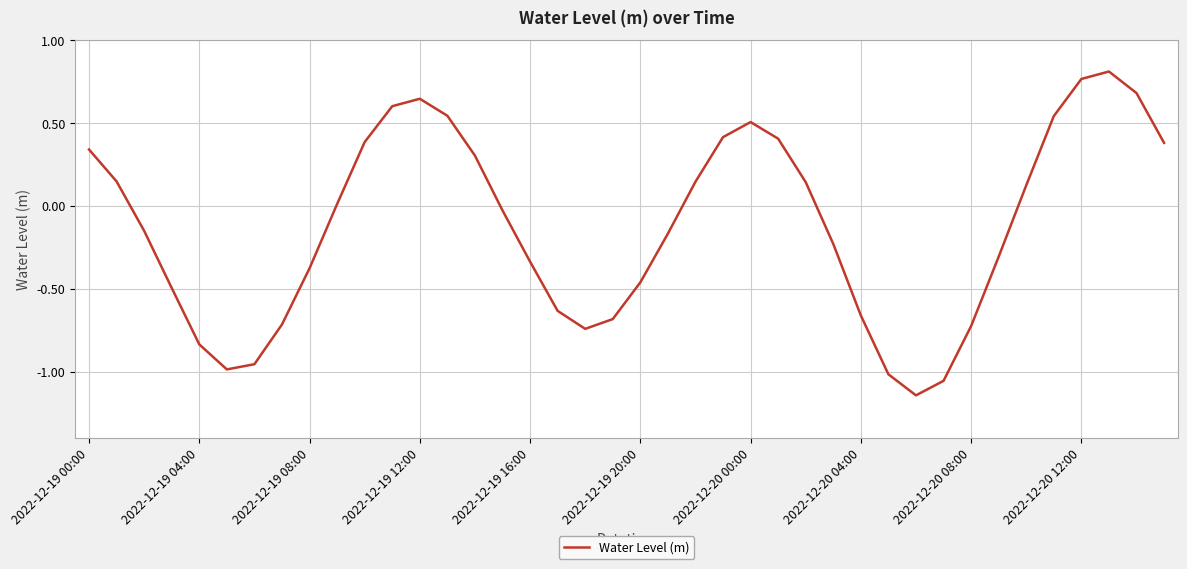

What is the difference between the second highest and minimum values?

1.9